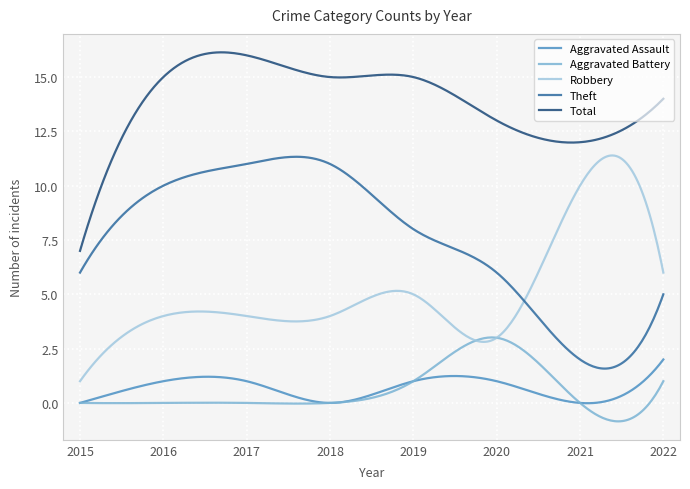

Which series has the largest total across all categories?

Total